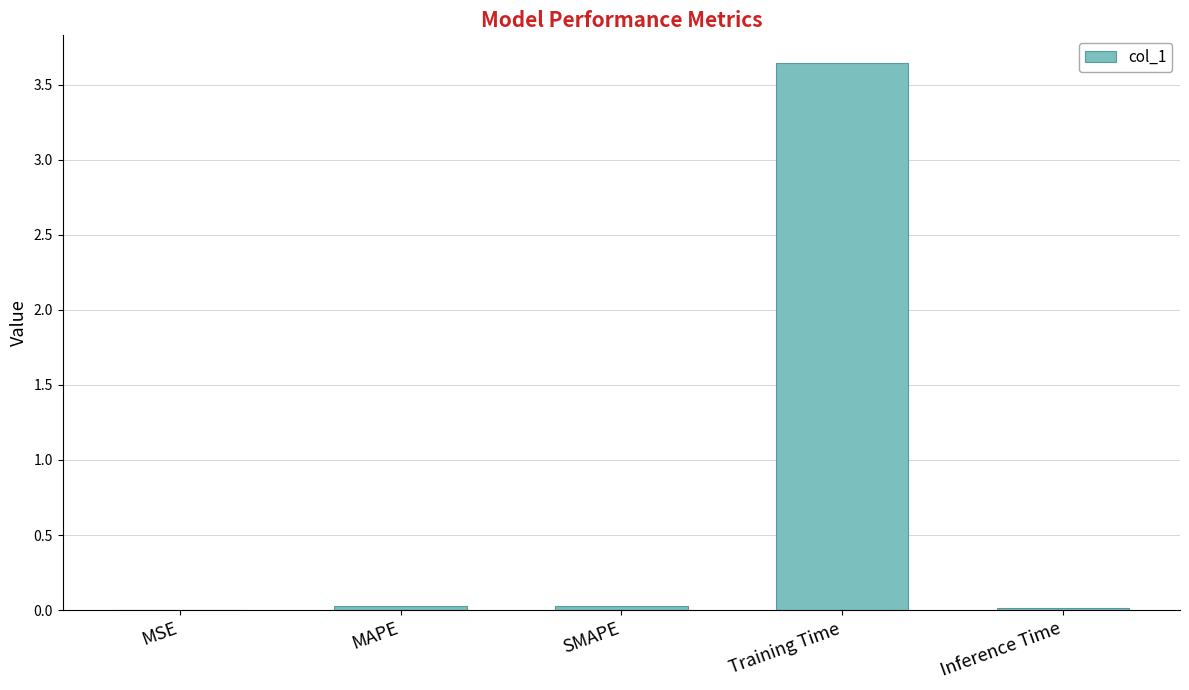

What is the sum of all values?

3.7